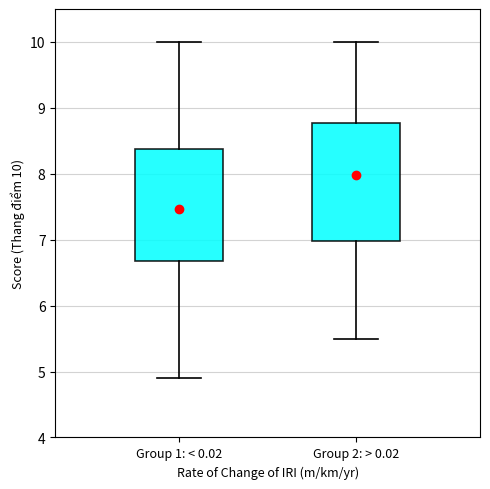

Which box has the highest median line?

Group 2: > 0.02